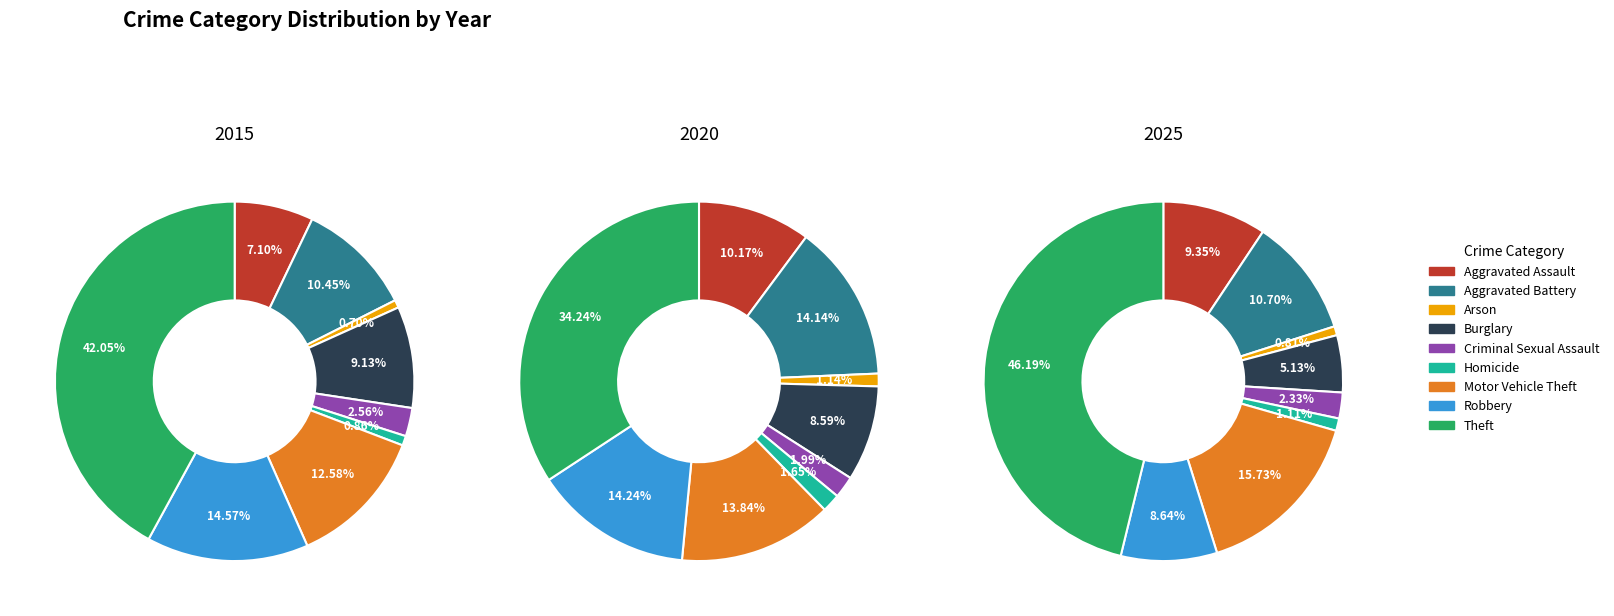

What percentage do Arson and Theft together represent?

42.7%